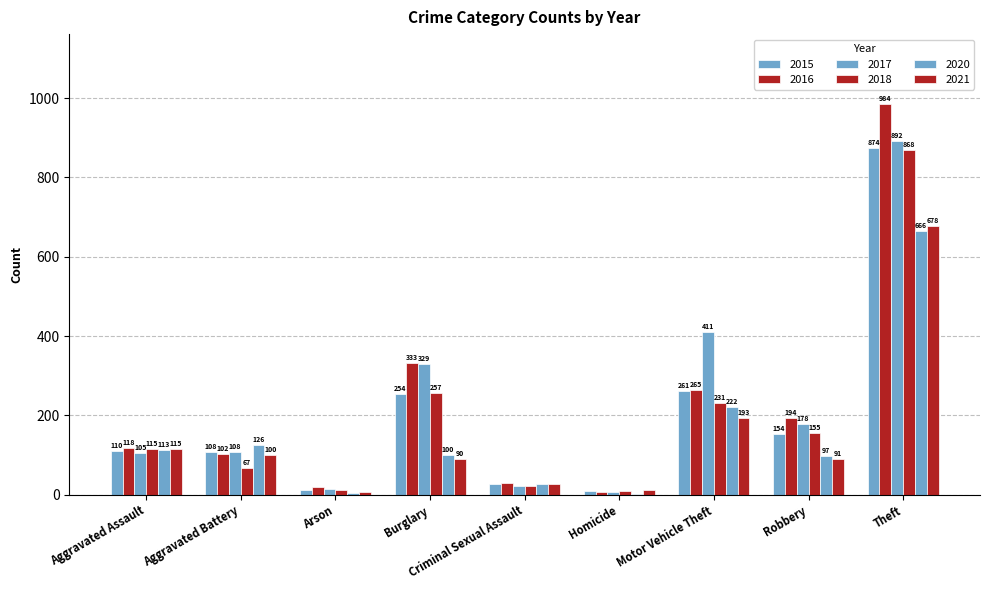

How many groups of bars are there?

9